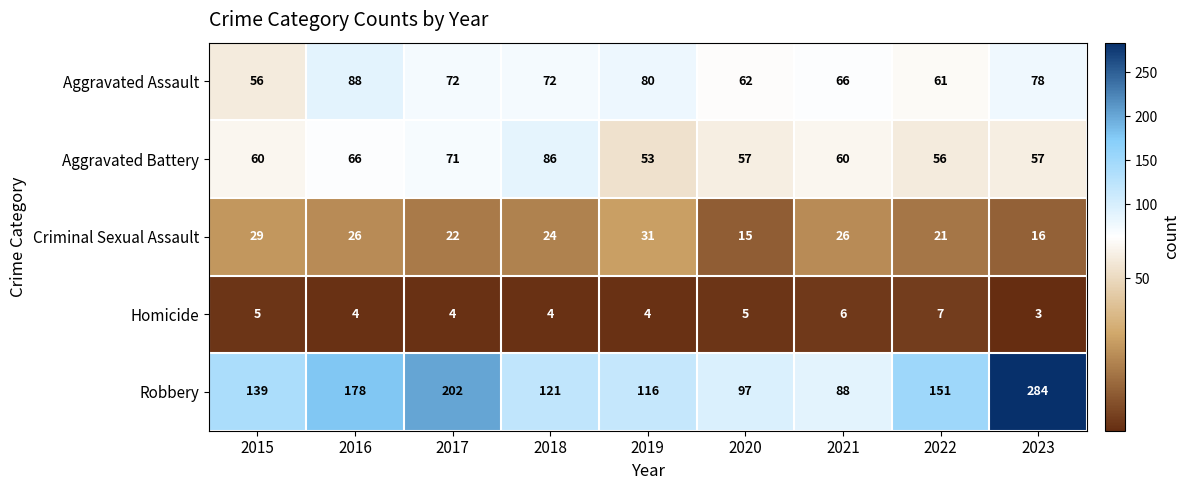

Between 2019 and 2023, which series saw the biggest shift?

Robbery